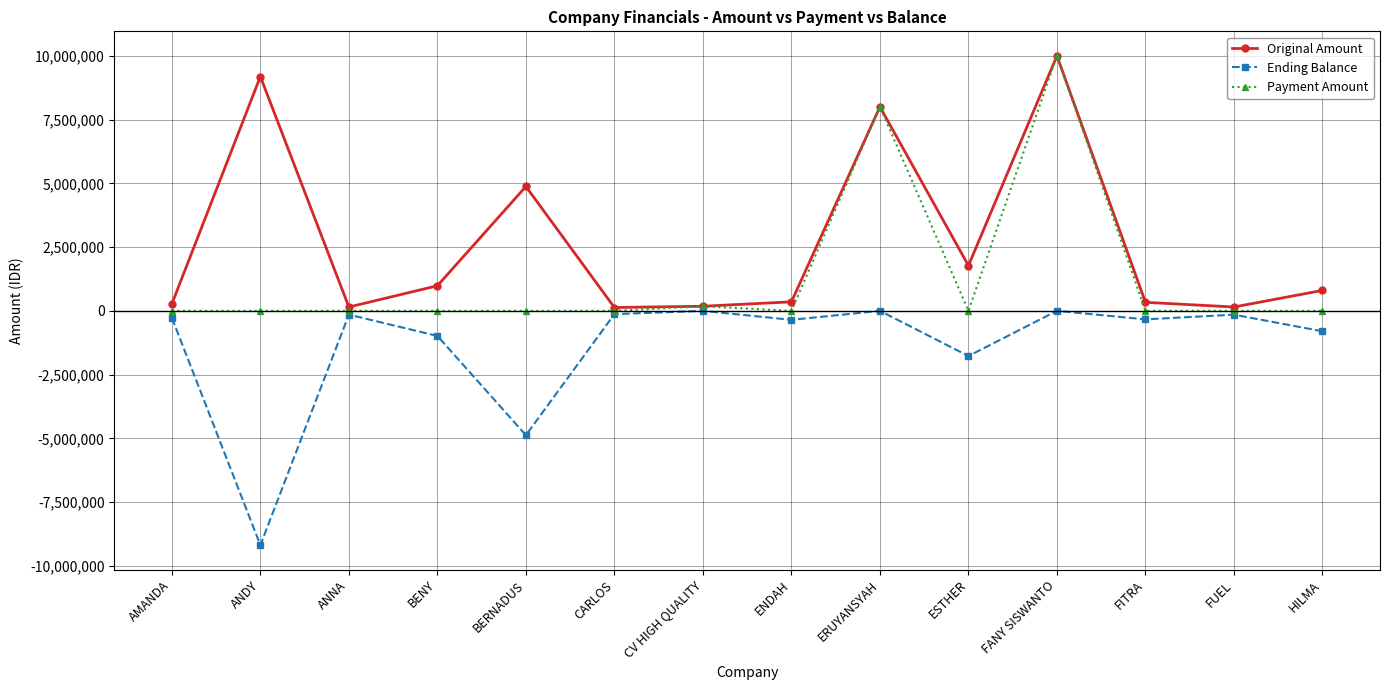

List the series in order of their overall mean, lowest first.

Ending Balance, Payment Amount, Original Amount